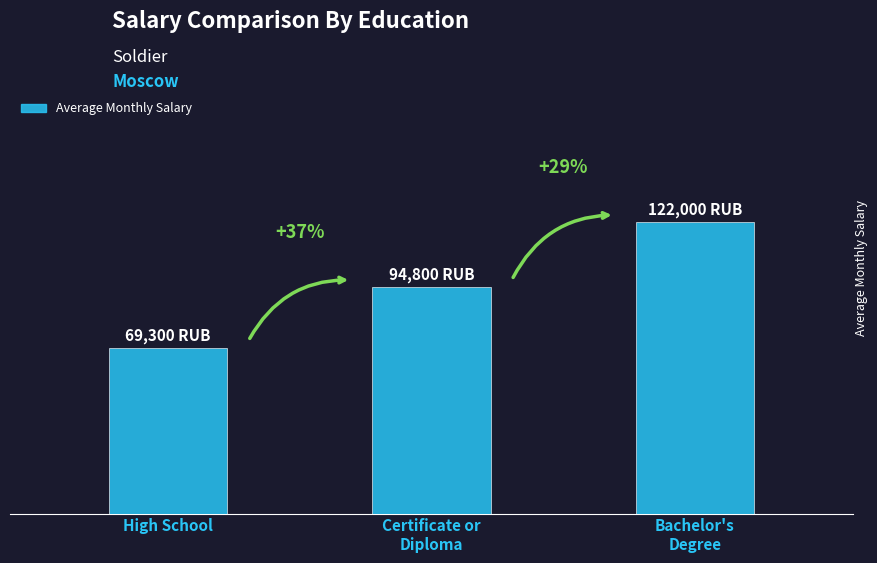

The value at High School is 69300. True or false?

True